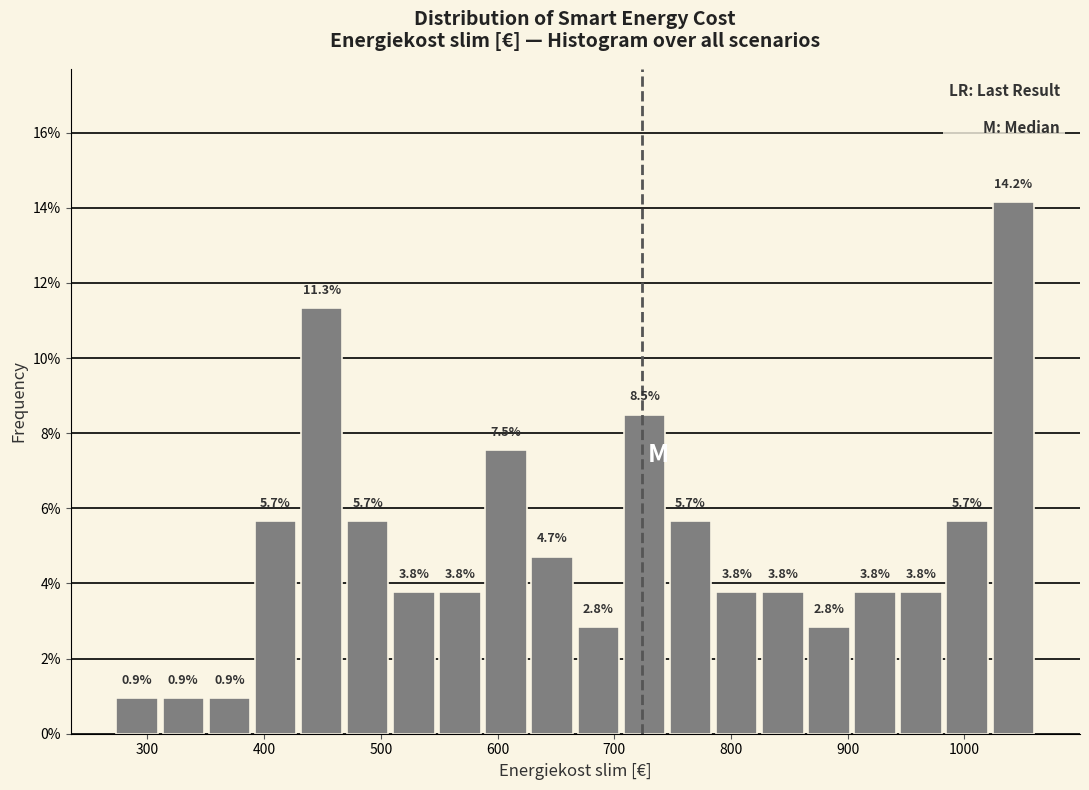

Around what value on the x-axis is the tallest bar? Give the approximate position of its centre, as read against the axis.

1040